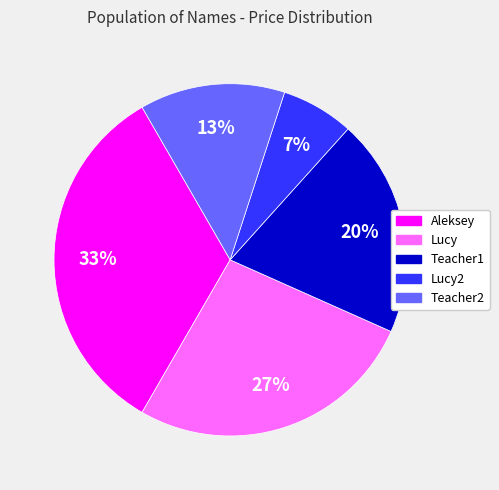

To the nearest percent, what is the average slice percentage?

20%